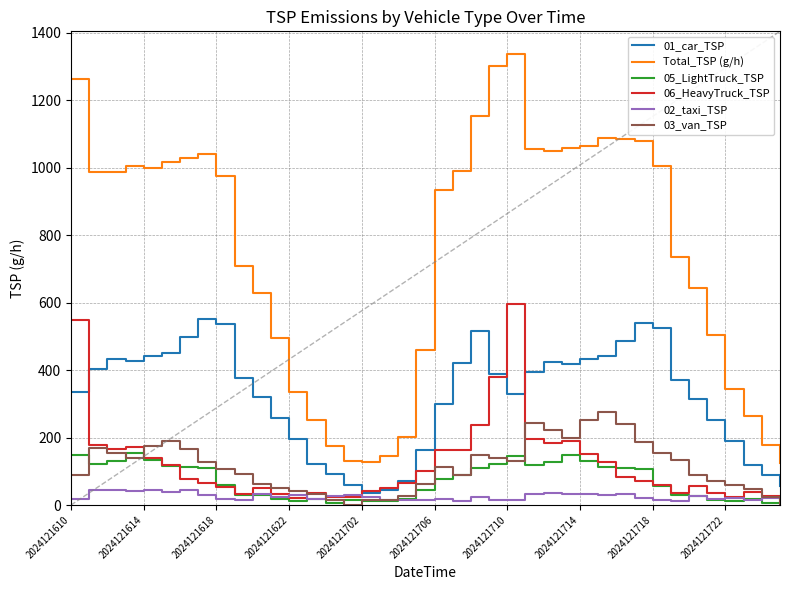

The 02_taxi_TSP series shows 54.9 at 10. True or false?

False